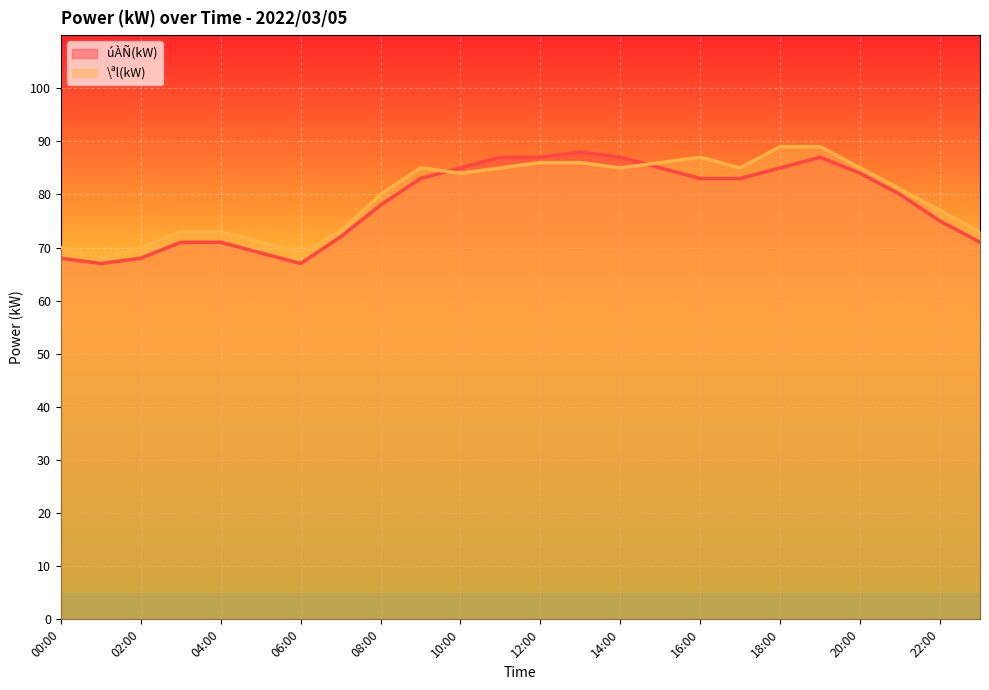

At which category does \ªl(kW) reach its first local peak?

09:00